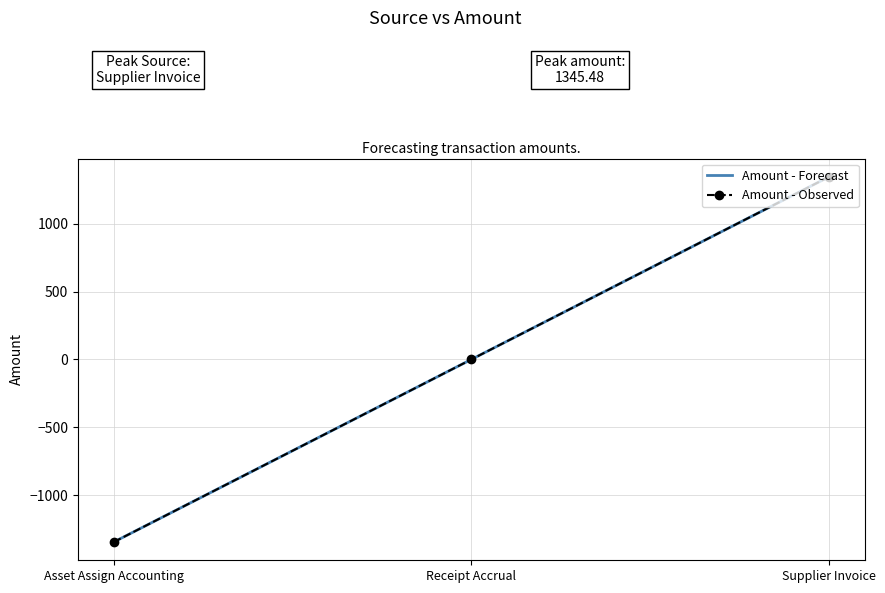

At which label does Amount - Observed reach its minimum?

Asset Assign Accounting